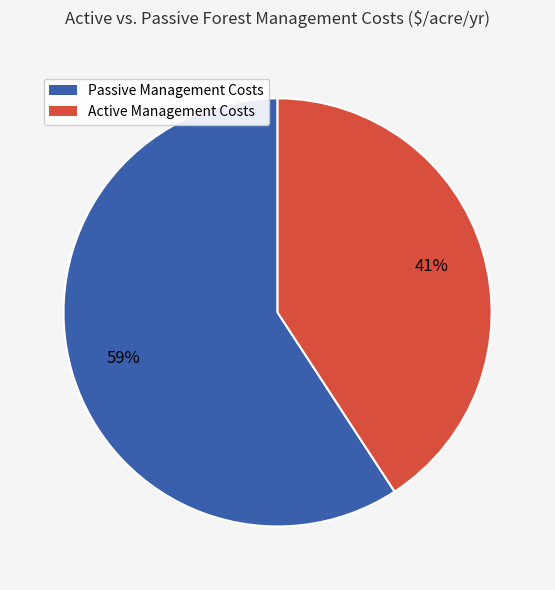

Is there a majority slice in this chart?

Yes